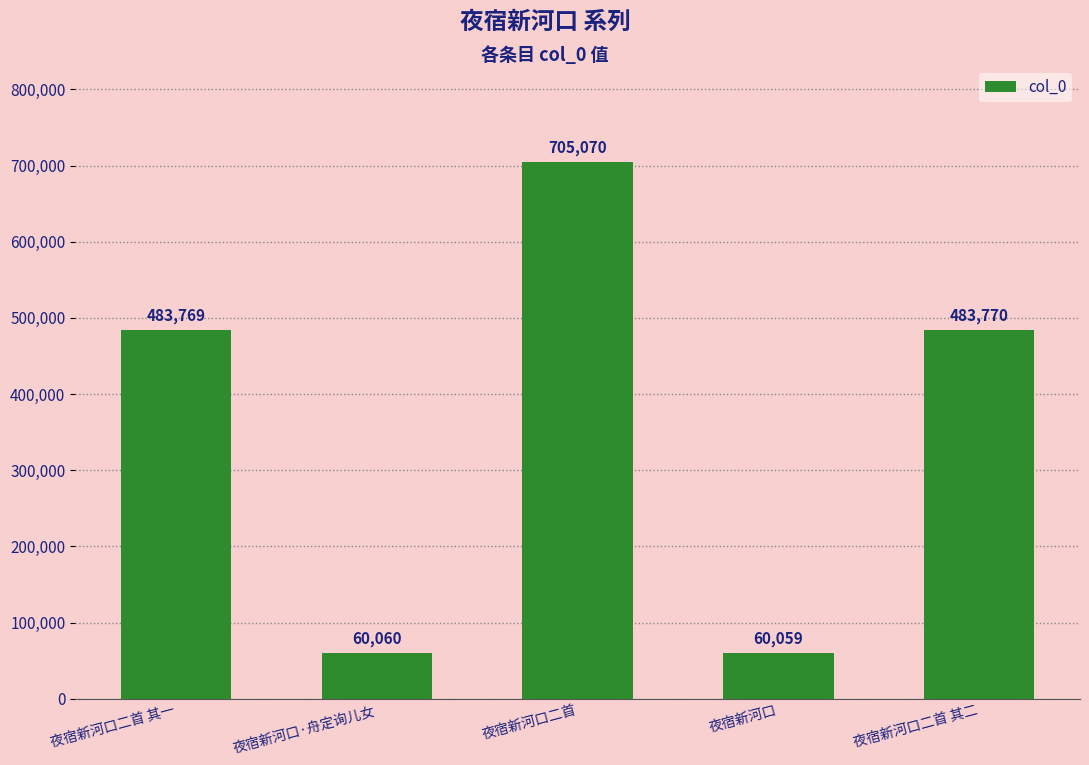

Rank the categories by value from lowest to highest.

夜宿新河口, 夜宿新河口·舟定询儿女, 夜宿新河口二首 其一, 夜宿新河口二首 其二, 夜宿新河口二首